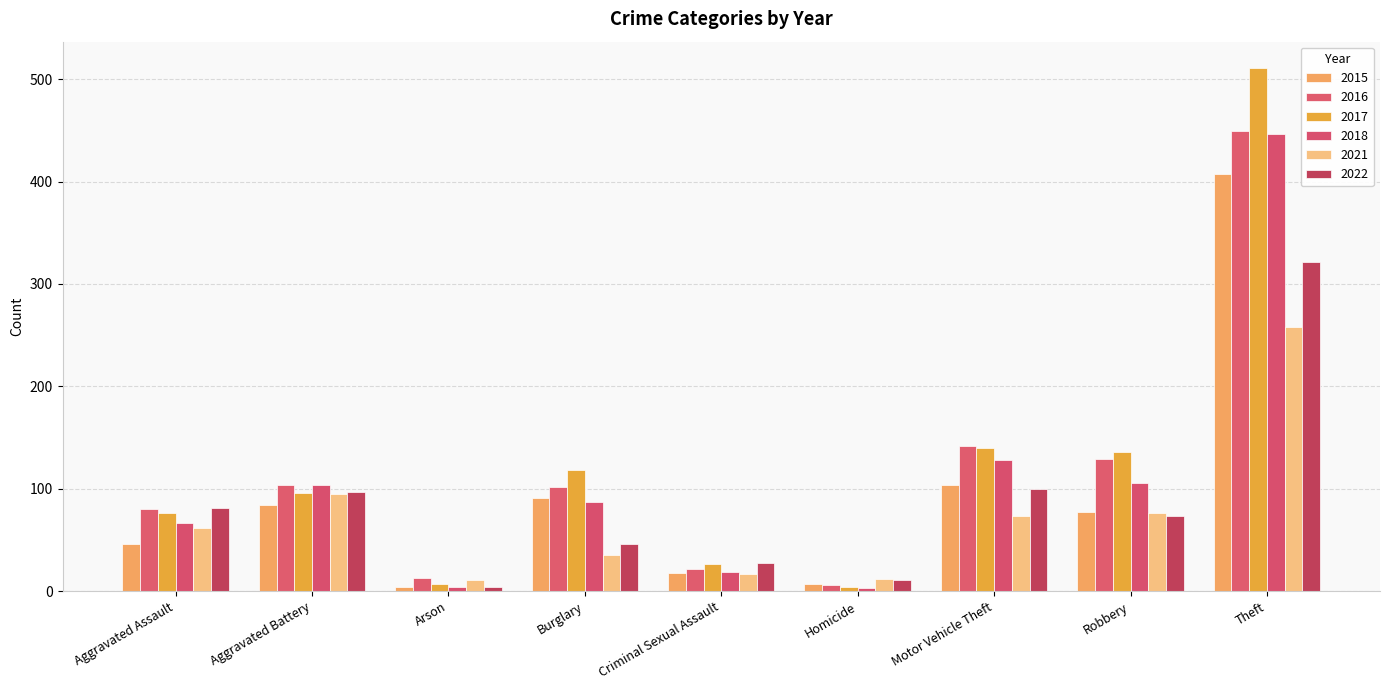

Between Homicide and Robbery, which is larger?

Robbery